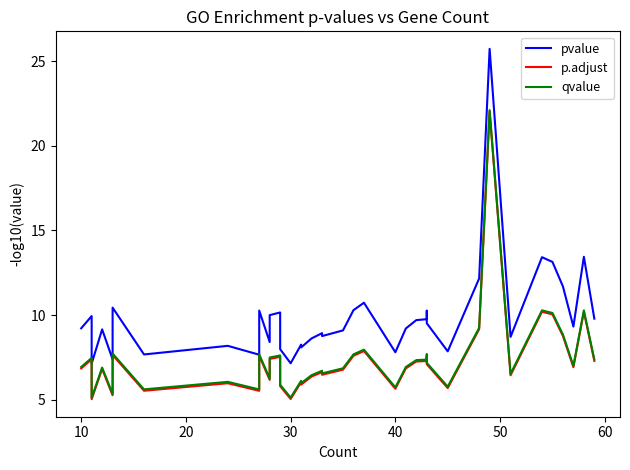

What is the average value of the pvalue series?

9.9